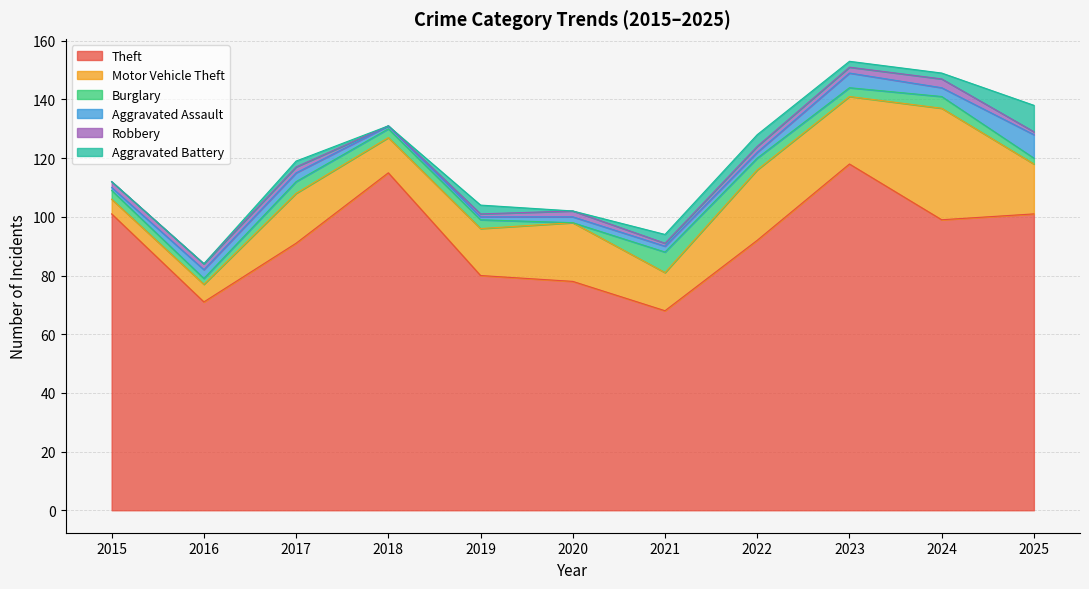

Where is the first local maximum for Burglary?

2017